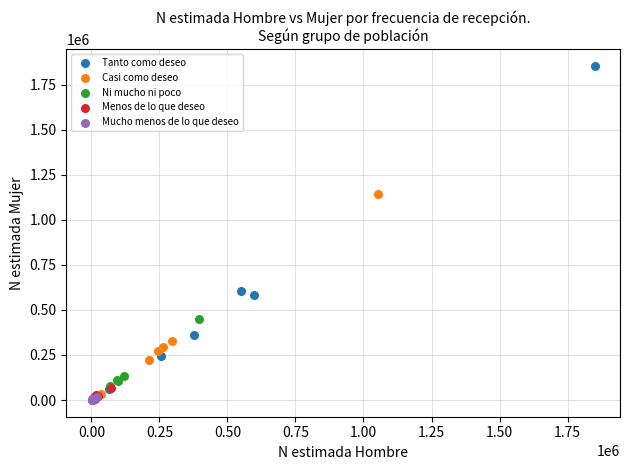

Which series reaches the maximum Y coordinate?

Tanto como deseo